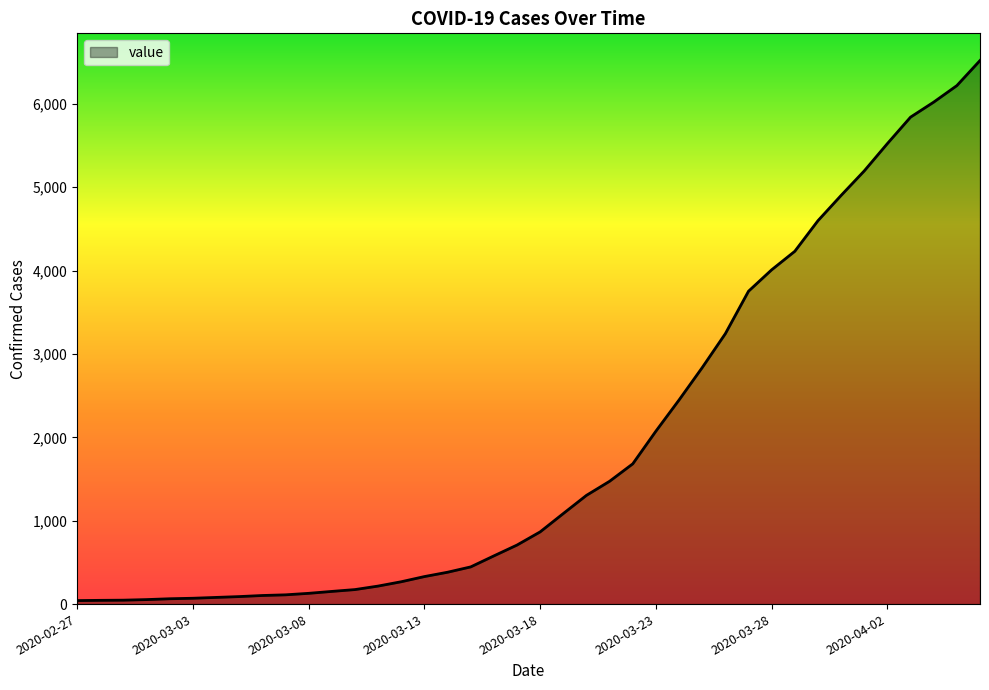

Rank the categories by value from highest to lowest.

2020-04-06, 2020-04-05, 2020-04-04, 2020-04-03, 2020-04-02, 2020-04-01, 2020-03-31, 2020-03-30, 2020-03-29, 2020-03-28, 2020-03-27, 2020-03-26, 2020-03-25, 2020-03-24, 2020-03-23, 2020-03-22, 2020-03-21, 2020-03-20, 2020-03-19, 2020-03-18, 2020-03-17, 2020-03-16, 2020-03-15, 2020-03-14, 2020-03-13, 2020-03-12, 2020-03-11, 2020-03-10, 2020-03-09, 2020-03-08, 2020-03-07, 2020-03-06, 2020-03-05, 2020-03-04, 2020-03-03, 2020-03-02, 2020-03-01, 2020-02-29, 2020-02-28, 2020-02-27